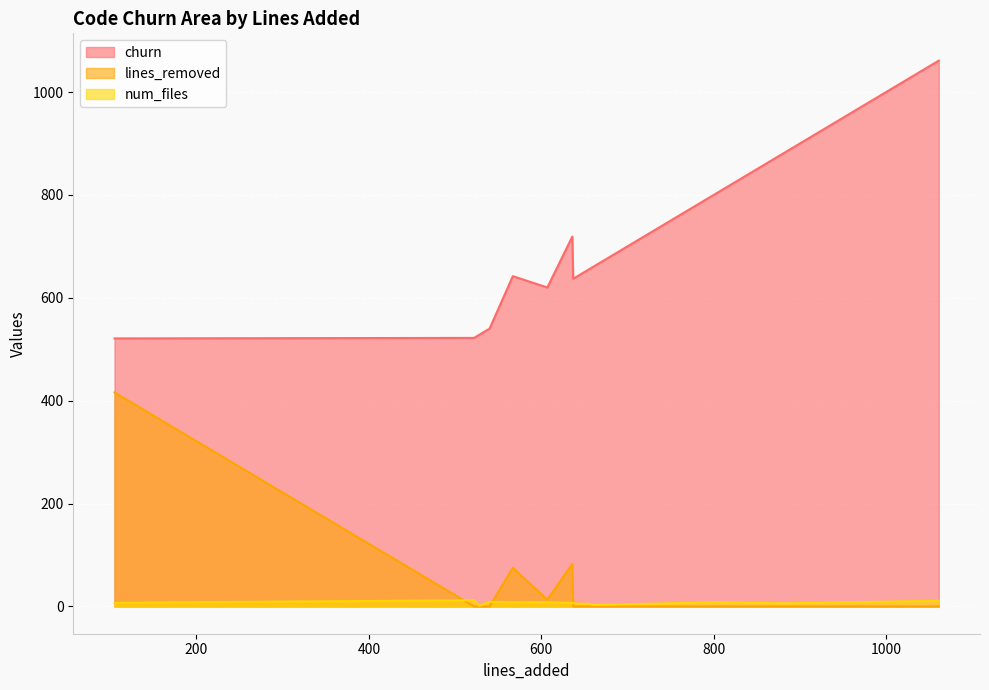

In num_files, how many points are higher than both neighbors (excluding endpoints)?

3